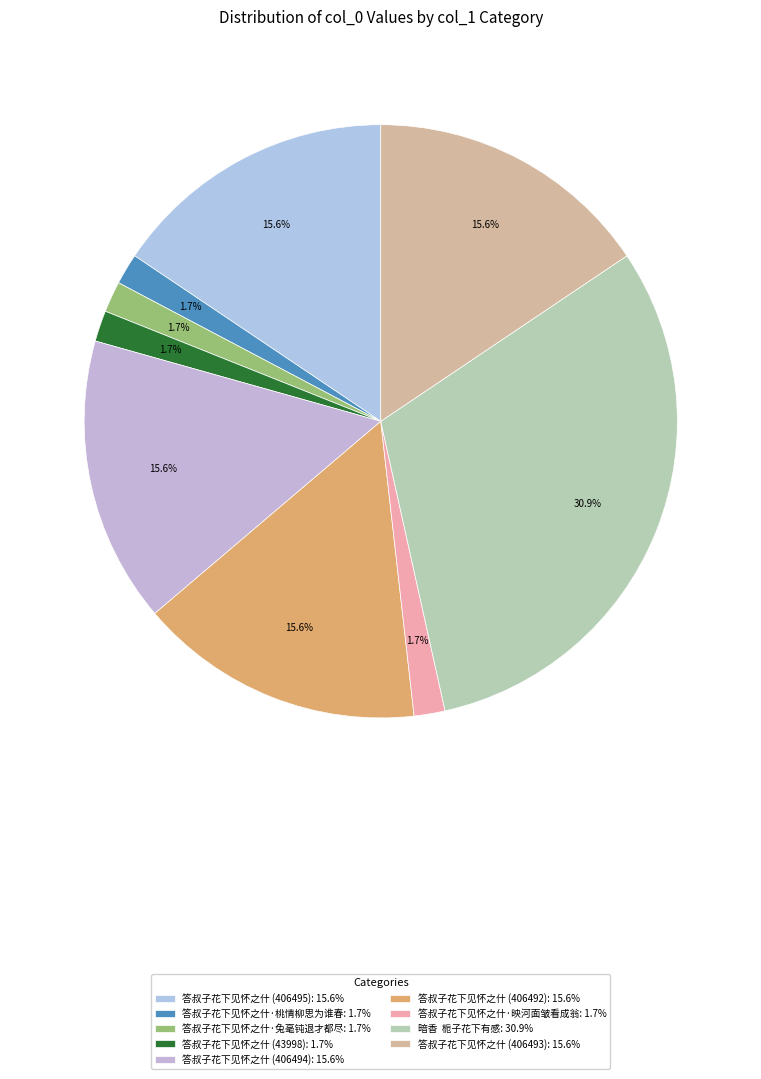

To the nearest percent, what portion does 答叔子花下见怀之什 (406492) represent?

16%